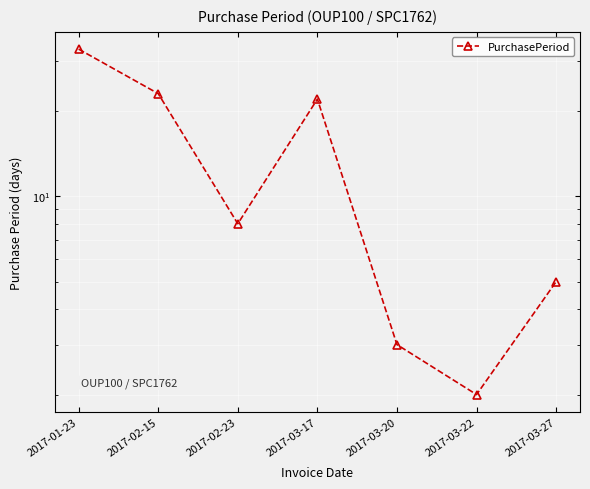

What is the maximum value shown in the chart?

33